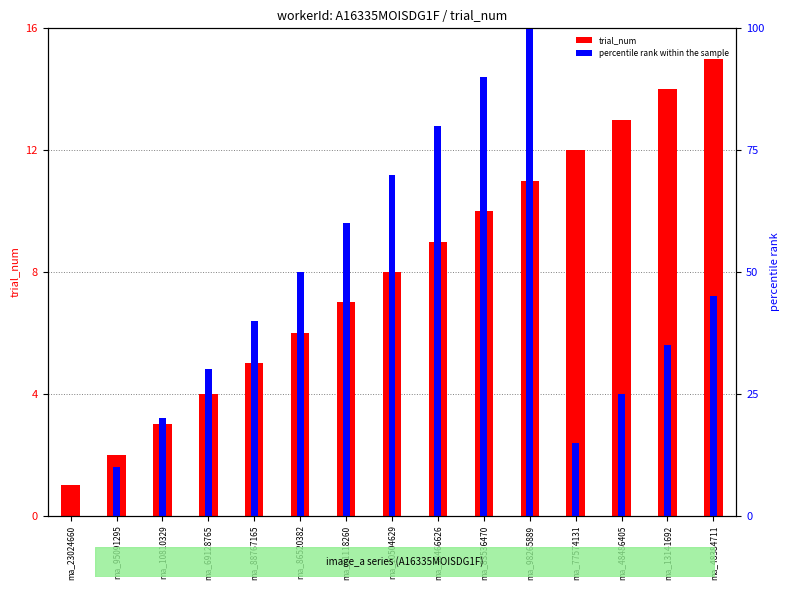

How many data points in percentile rank within the sample are less than 40?

7